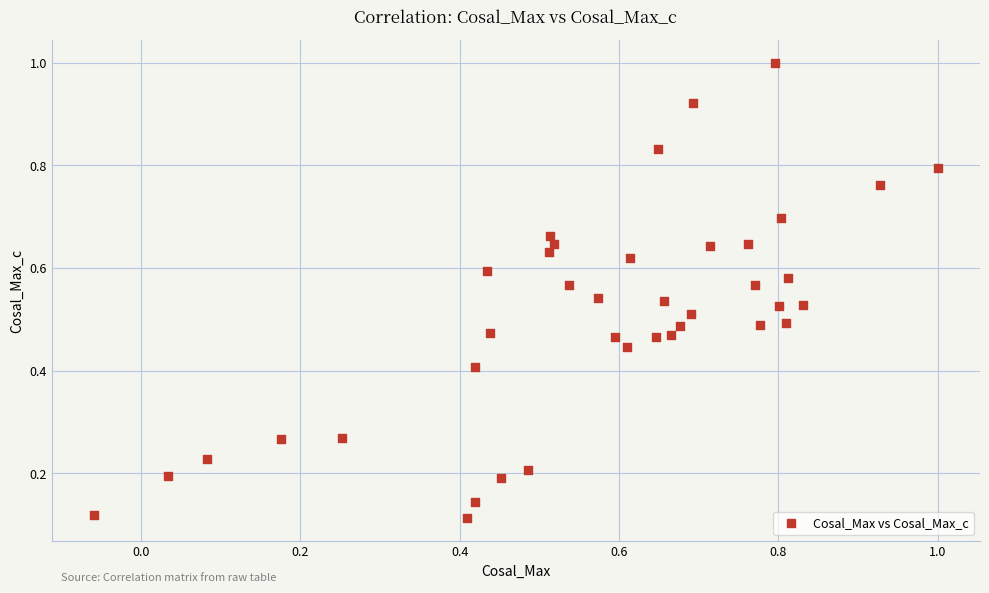

What is the range of X values (max minus min)?

1.1